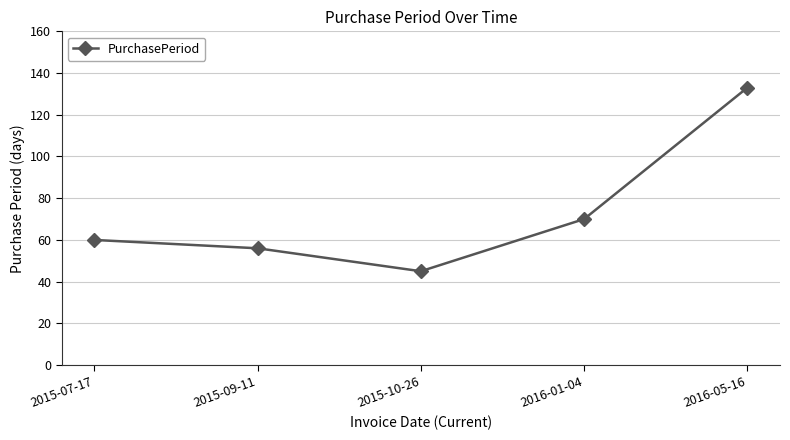

What is the sum of the values at 2015-10-26 and 2015-07-17?

105